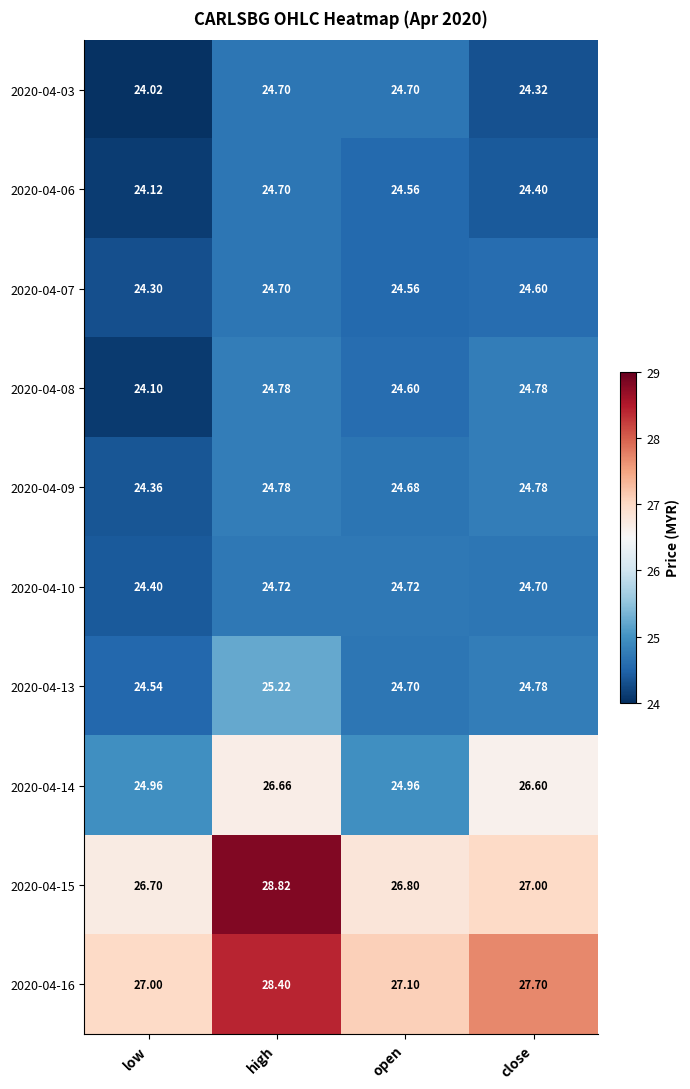

At which category is the sum across all series the highest?

high